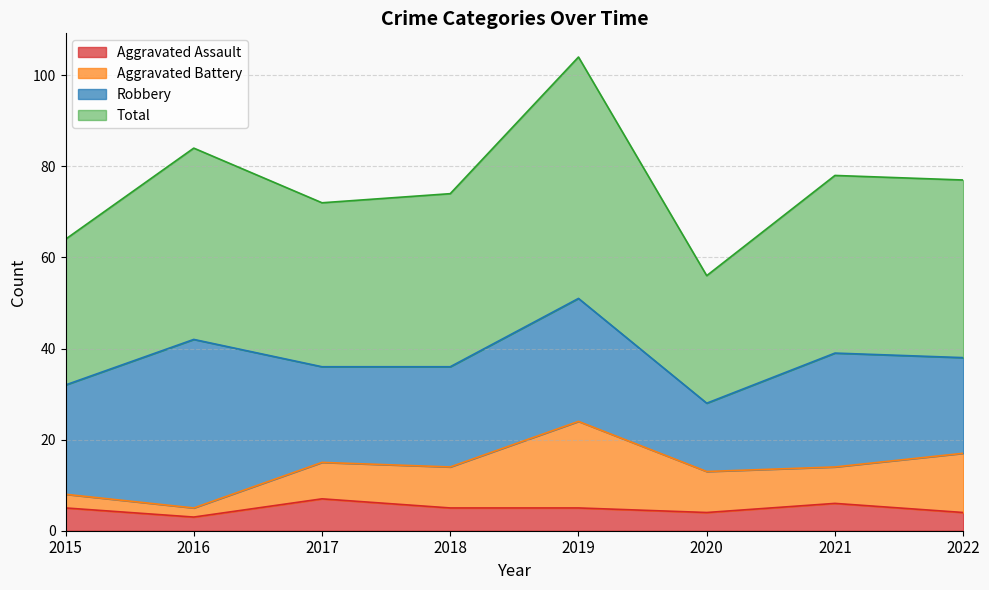

In Total, how many points are lower than both neighbors (excluding endpoints)?

2